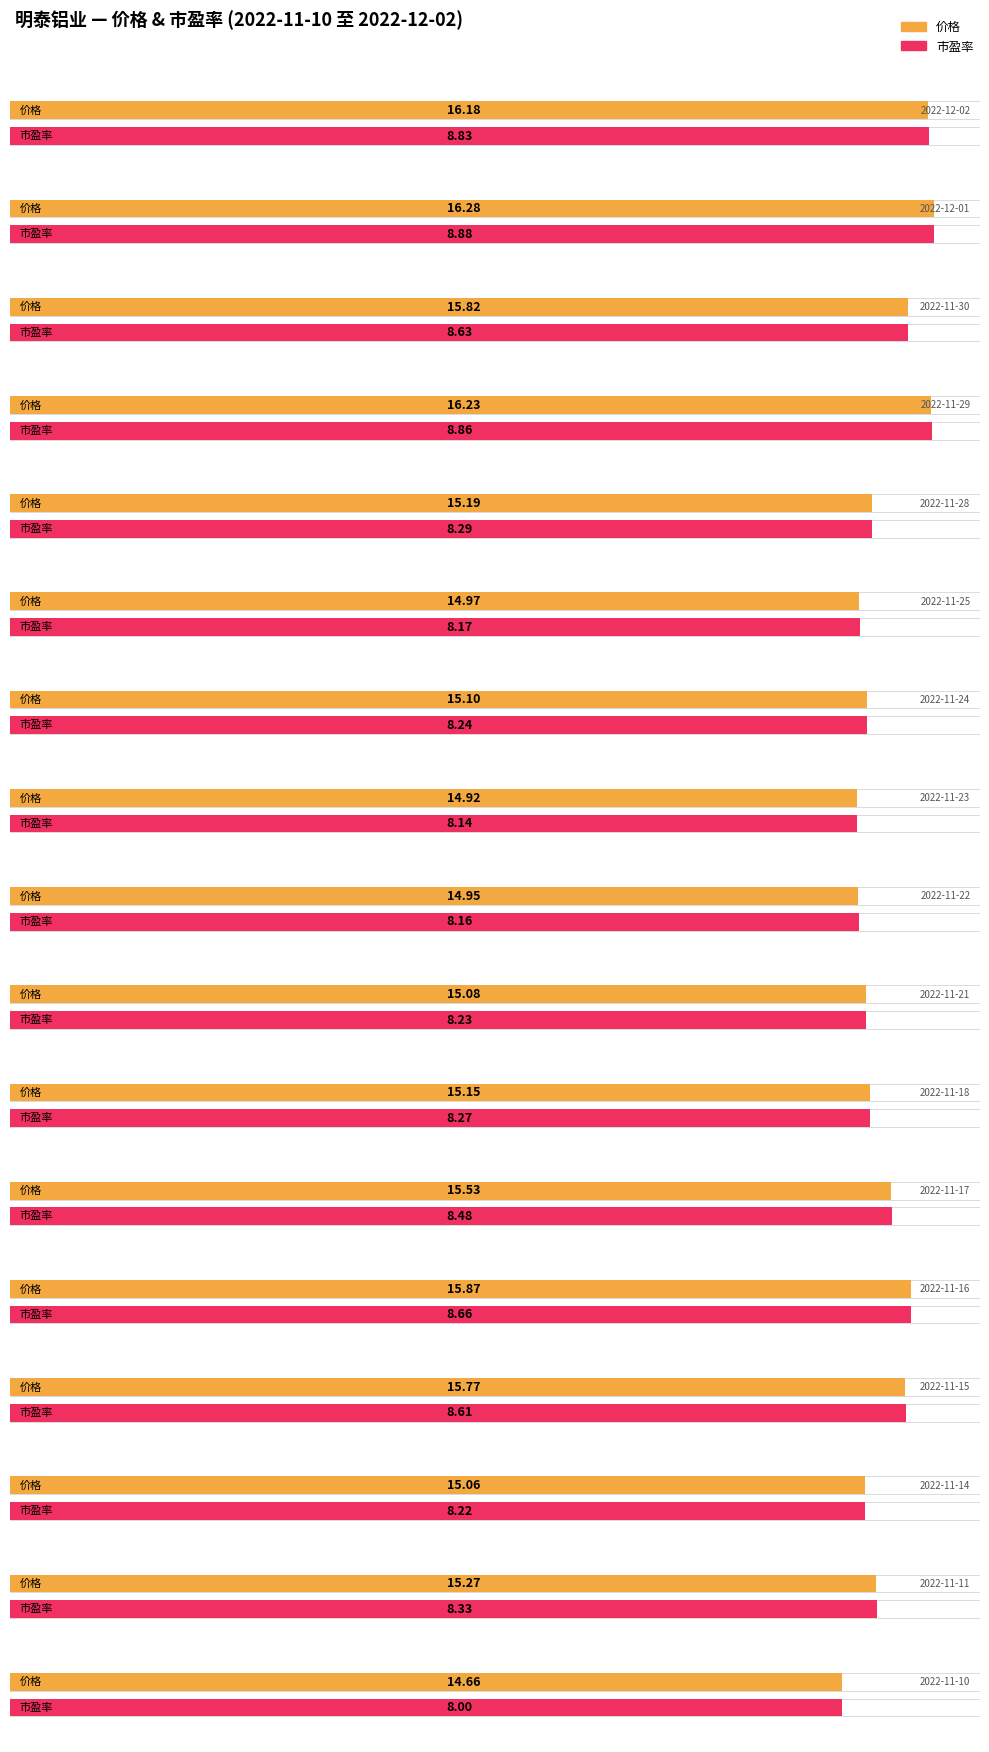

What are all the series names shown in the legend?

价格, 市盈率